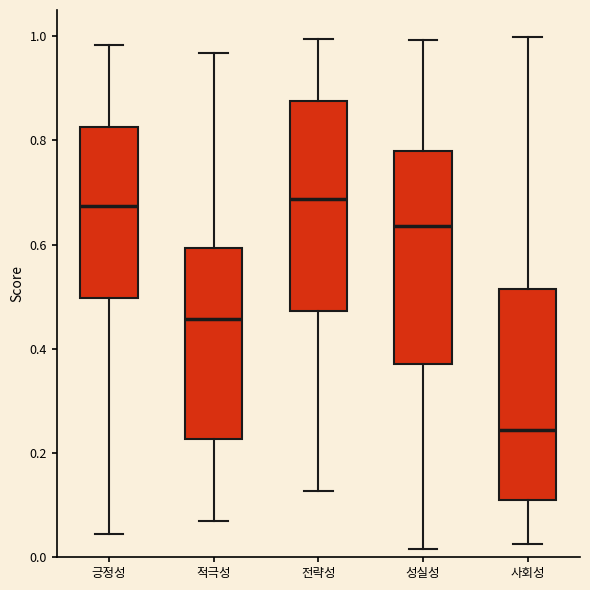

Reading left to right, read every box against the y-axis: the position of its median line, the range the box covers, and the ends of its whiskers. The values are not printed on the chart, so give them approximately, as read against the axis.

긍정성: median 0.68, box 0.50 to 0.82, whiskers 0.04 to 0.98
적극성: median 0.46, box 0.22 to 0.60, whiskers 0.06 to 0.96
전략성: median 0.68, box 0.48 to 0.88, whiskers 0.12 to 1.00
성실성: median 0.64, box 0.38 to 0.78, whiskers 0.02 to 1.00
사회성: median 0.24, box 0.10 to 0.52, whiskers 0.02 to 1.00